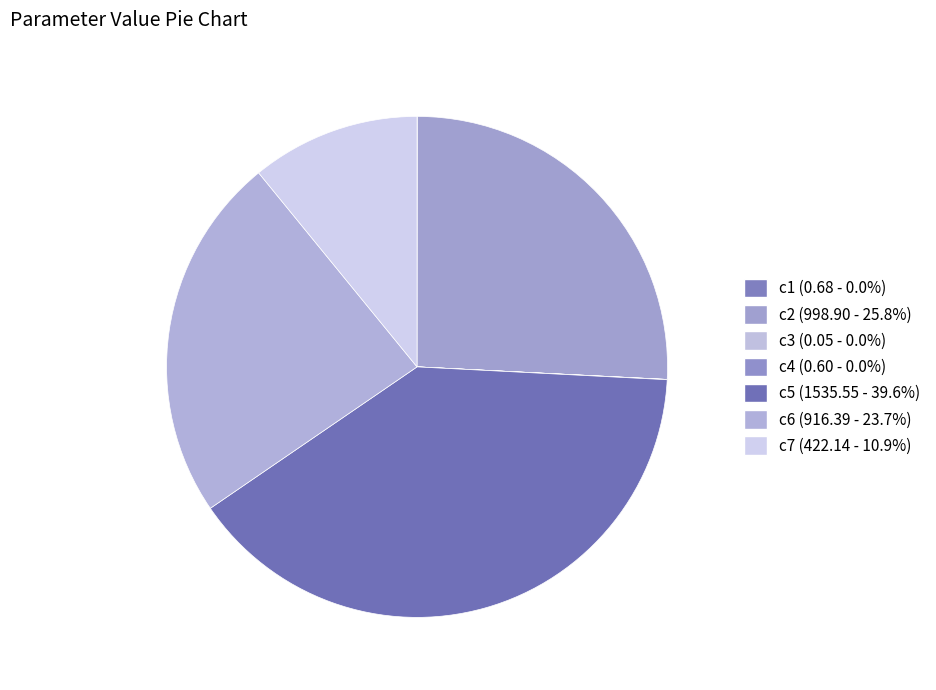

How many segments does this pie chart have?

7